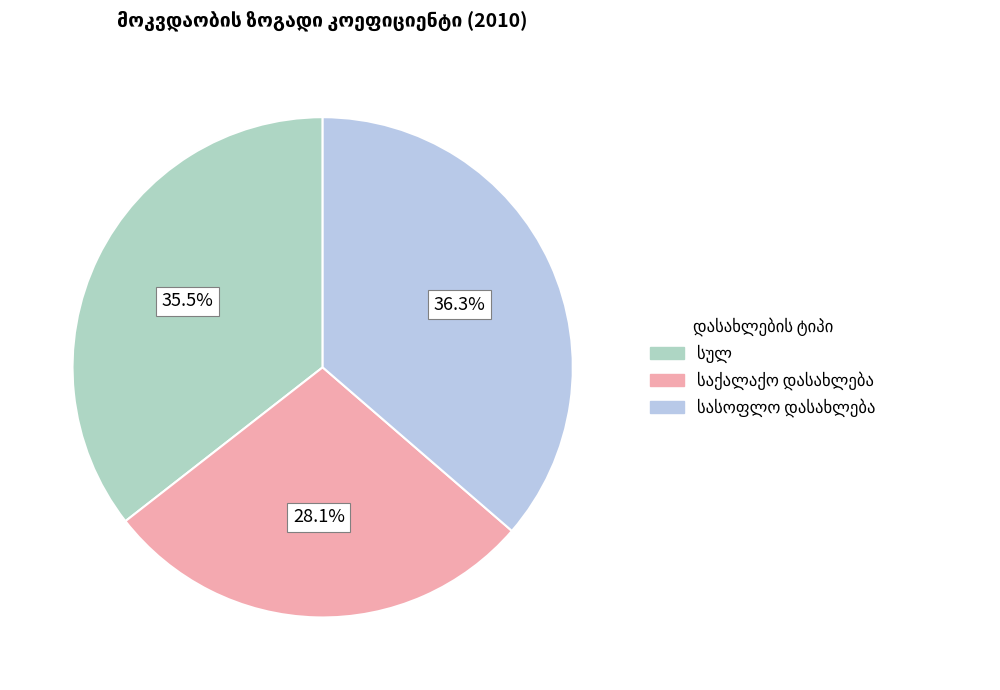

Which slice is the smallest?

საქალაქო დასახლება